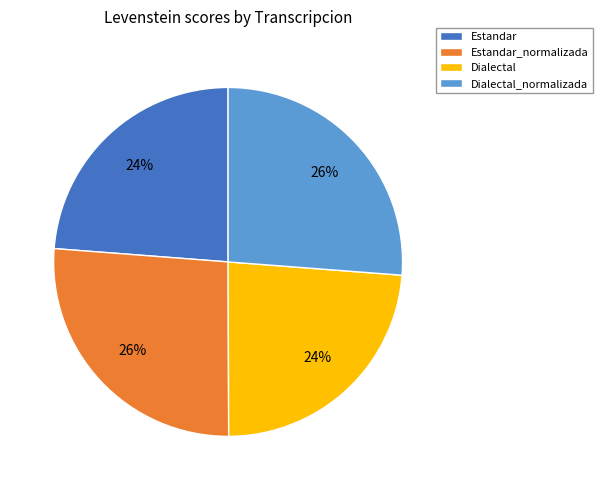

To the nearest percent, what is the combined percentage of Dialectal and Estandar_normalizada?

50%